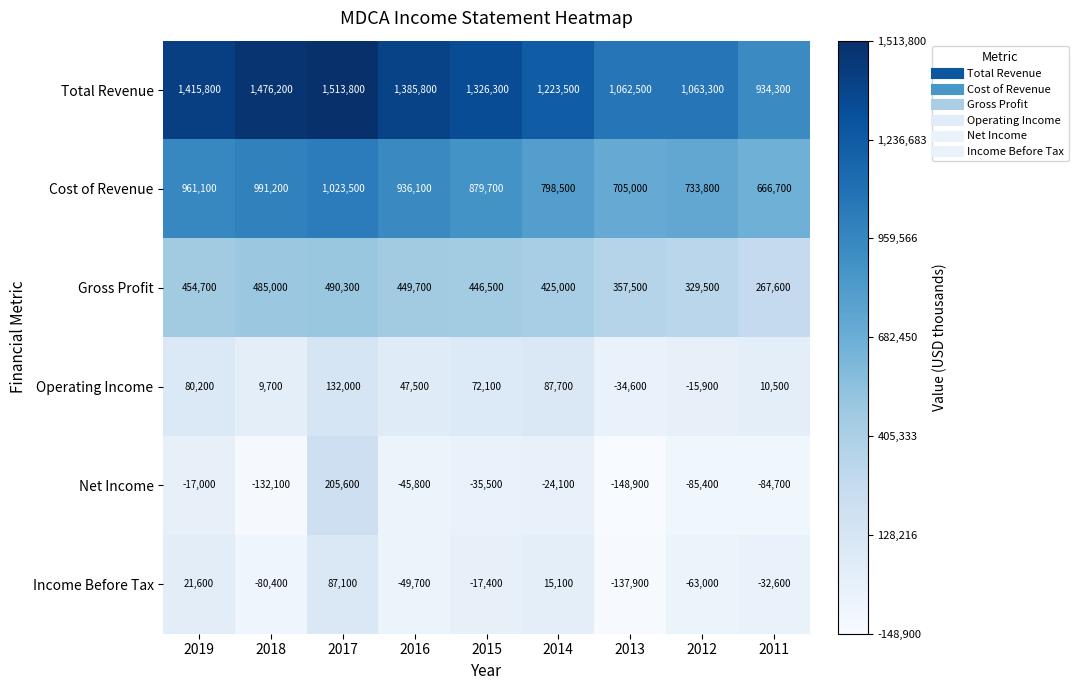

What is the difference between the second highest and second lowest values in the Net Income series?

115100